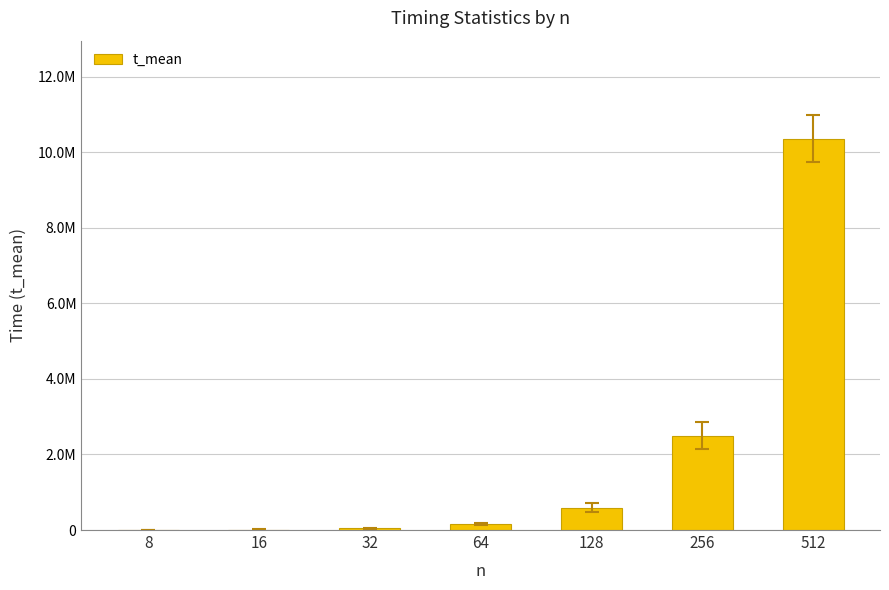

What is the average value?

1951799.9